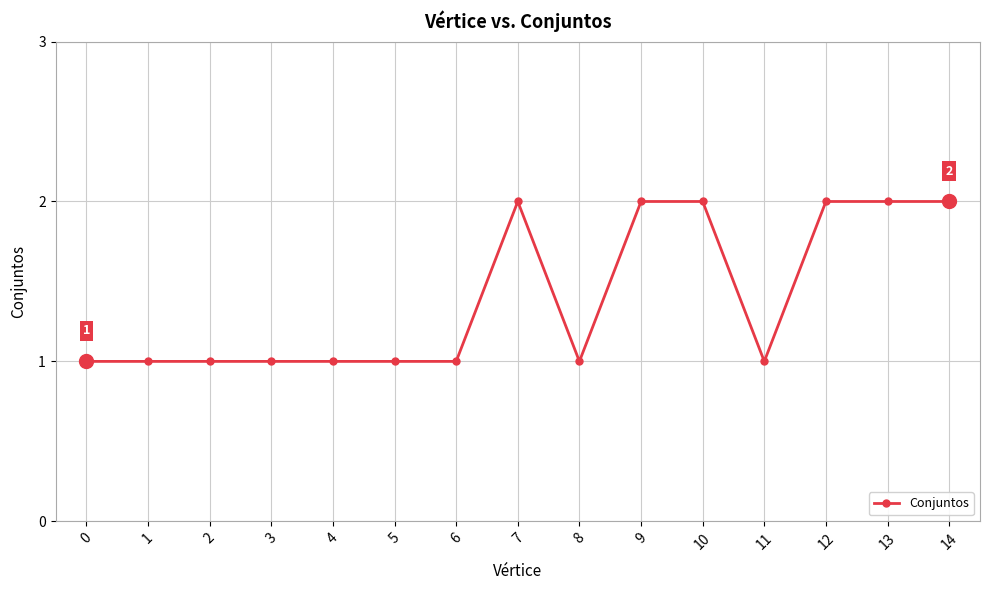

True or false: the data shows 1 at 7.

False